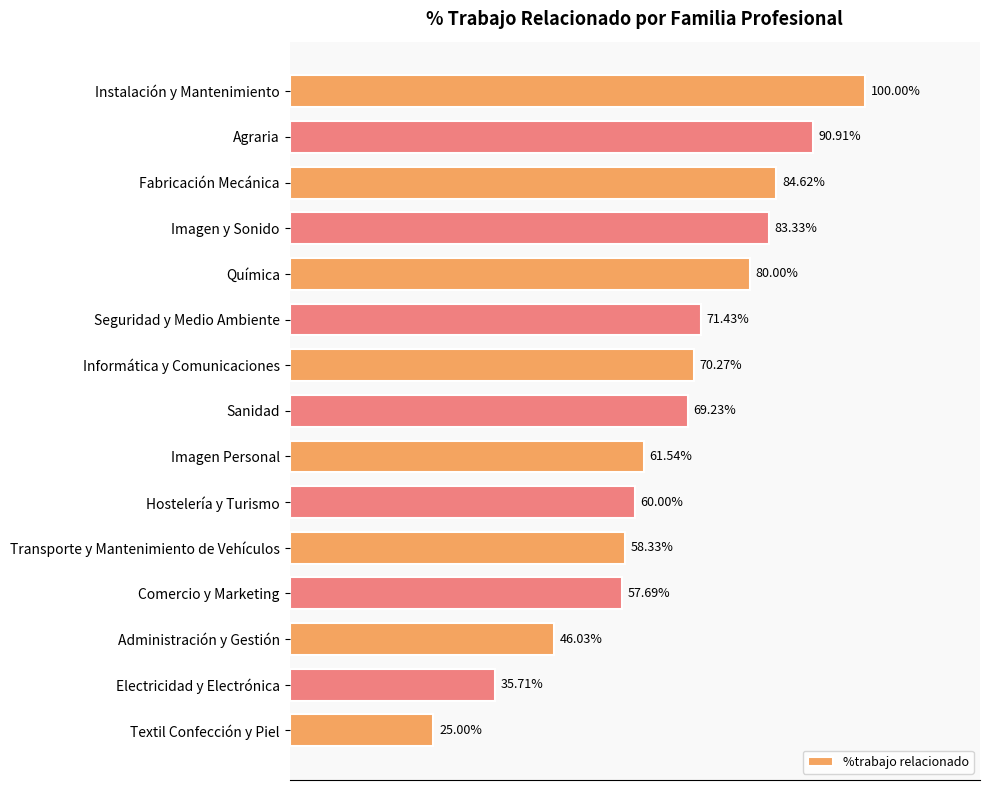

Which category has the highest value across all series?

Instalación y Mantenimiento